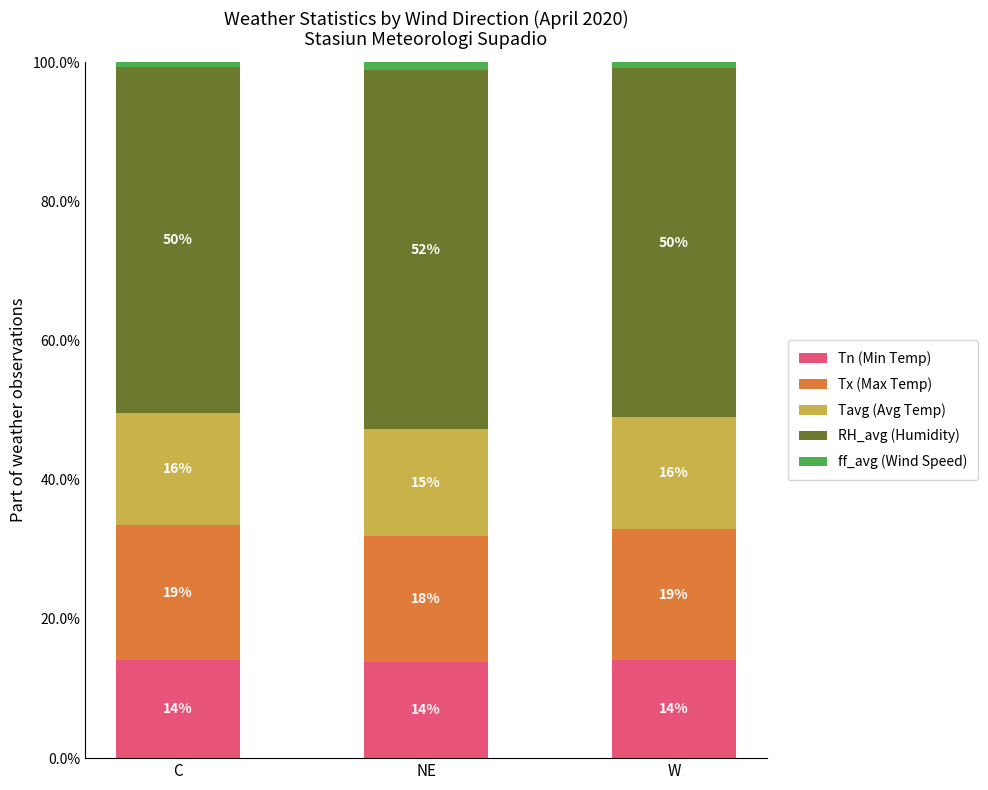

Count the Tn (Min Temp) values in the range 13 to 14.

1